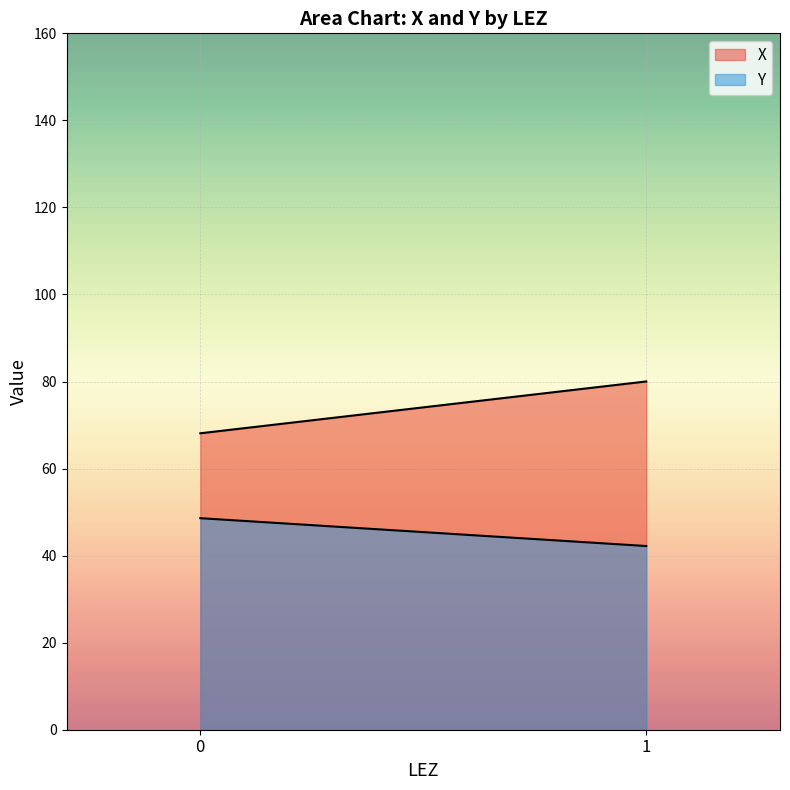

What is the sum of the Y values at 0 and 1?

90.8